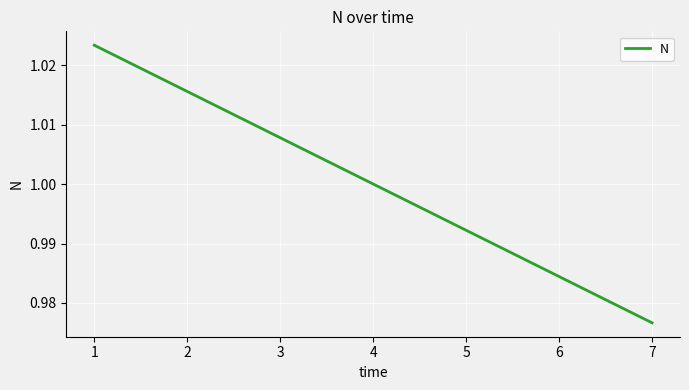

True or false: the data shows 1.0 at 3.

True